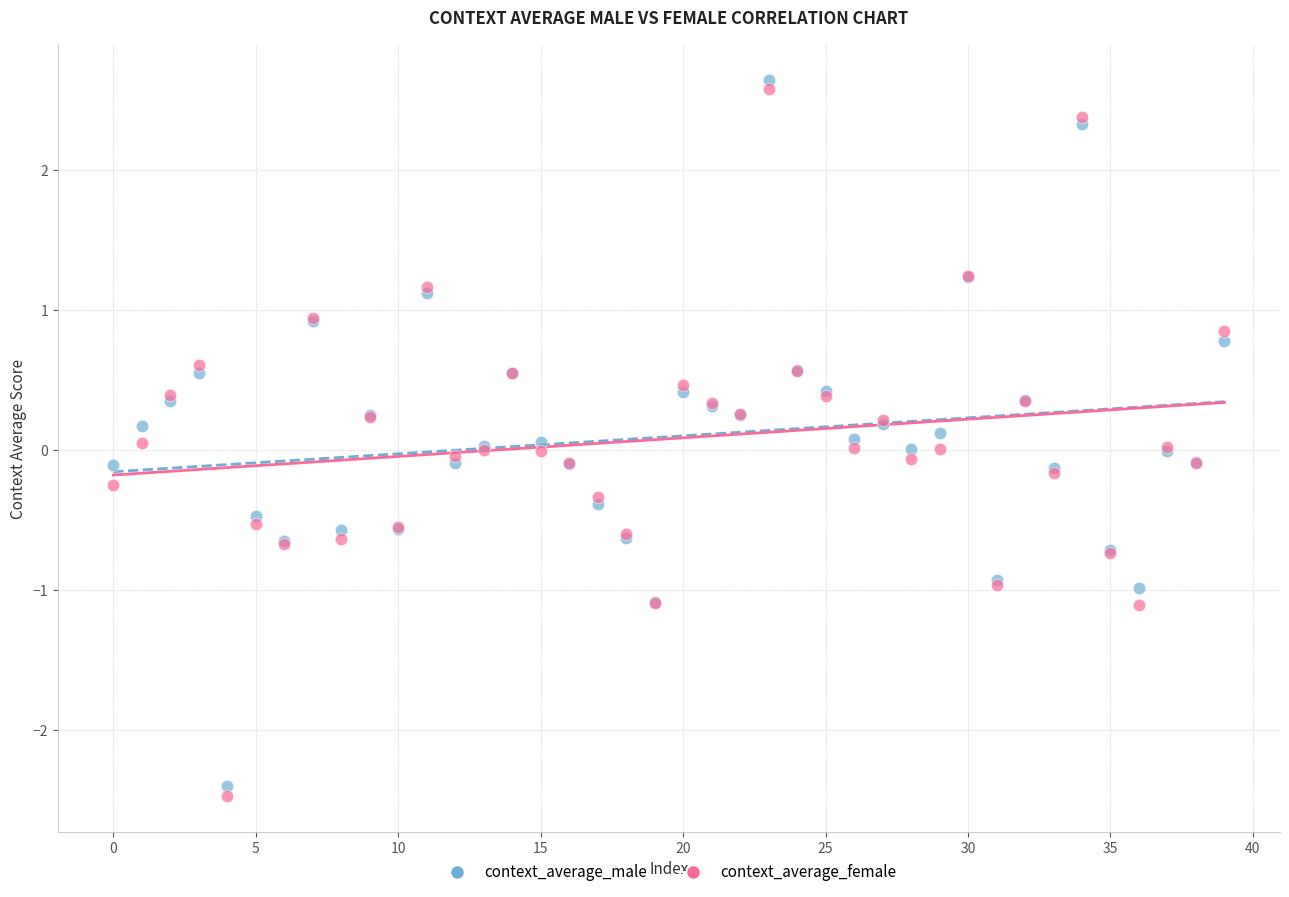

Which series has the widest spread of Y values?

context_average_female